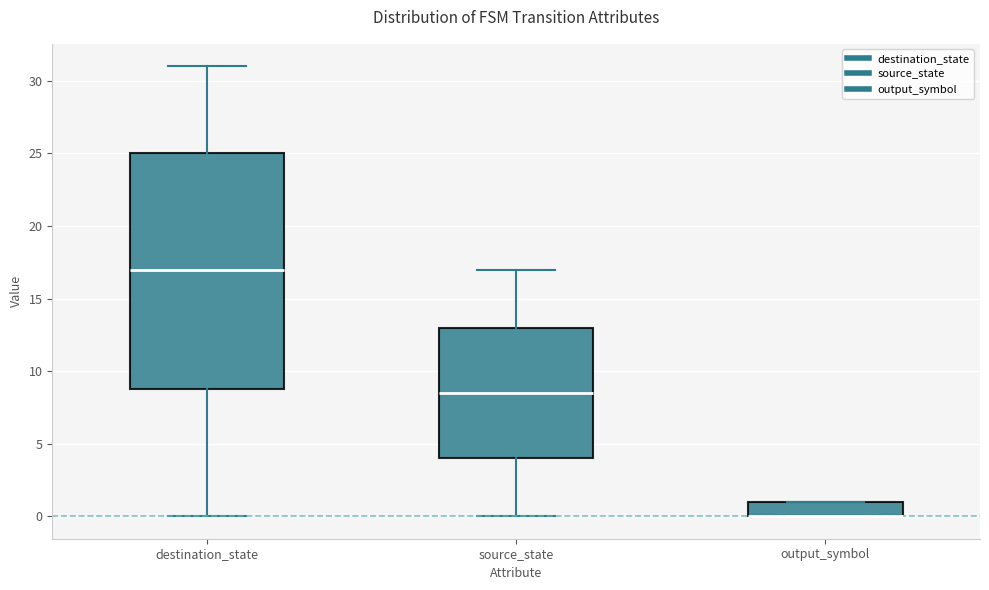

Reading left to right, read every box against the y-axis: the position of its median line, the range the box covers, and the ends of its whiskers. The values are not printed on the chart, so give them approximately, as read against the axis.

destination_state: median 17.0, box 9.0 to 25.0, whiskers 0.0 to 31.0
source_state: median 8.5, box 4.0 to 13.0, whiskers 0.0 to 17.0
output_symbol: median 0.0 (drawn on the box's lower edge), box 0.0 to 1.0, whiskers 0.0 to 1.0